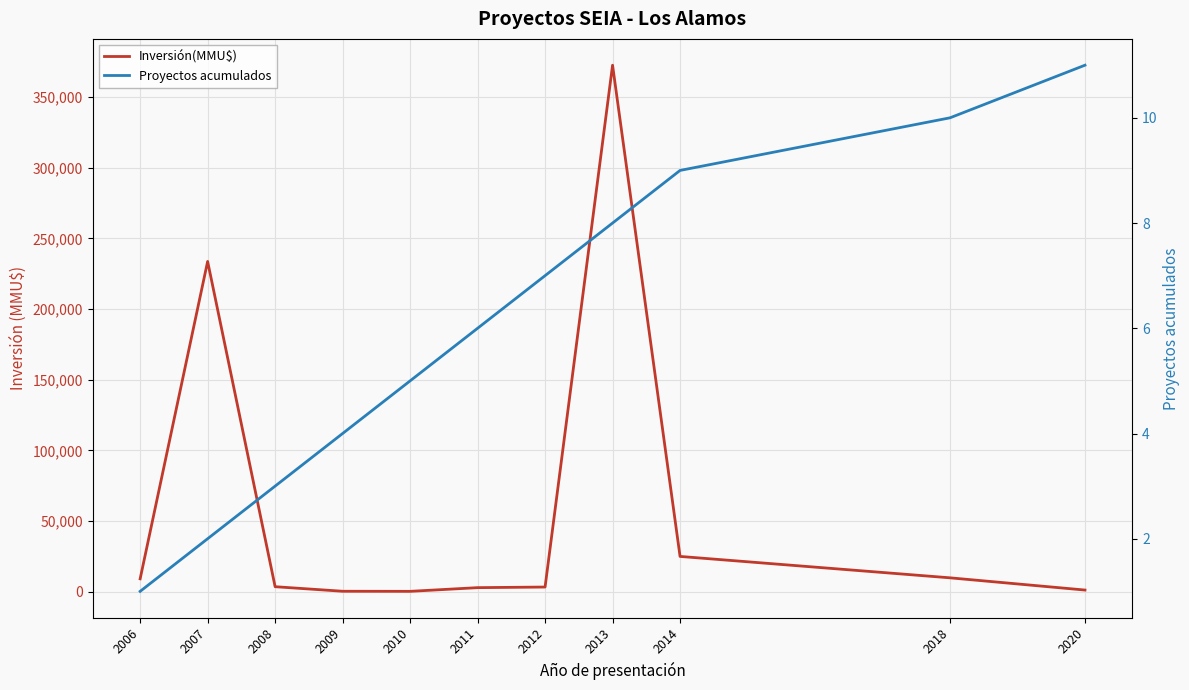

Which series changed the most between 2012 and 2020?

Inversión(MMU$)